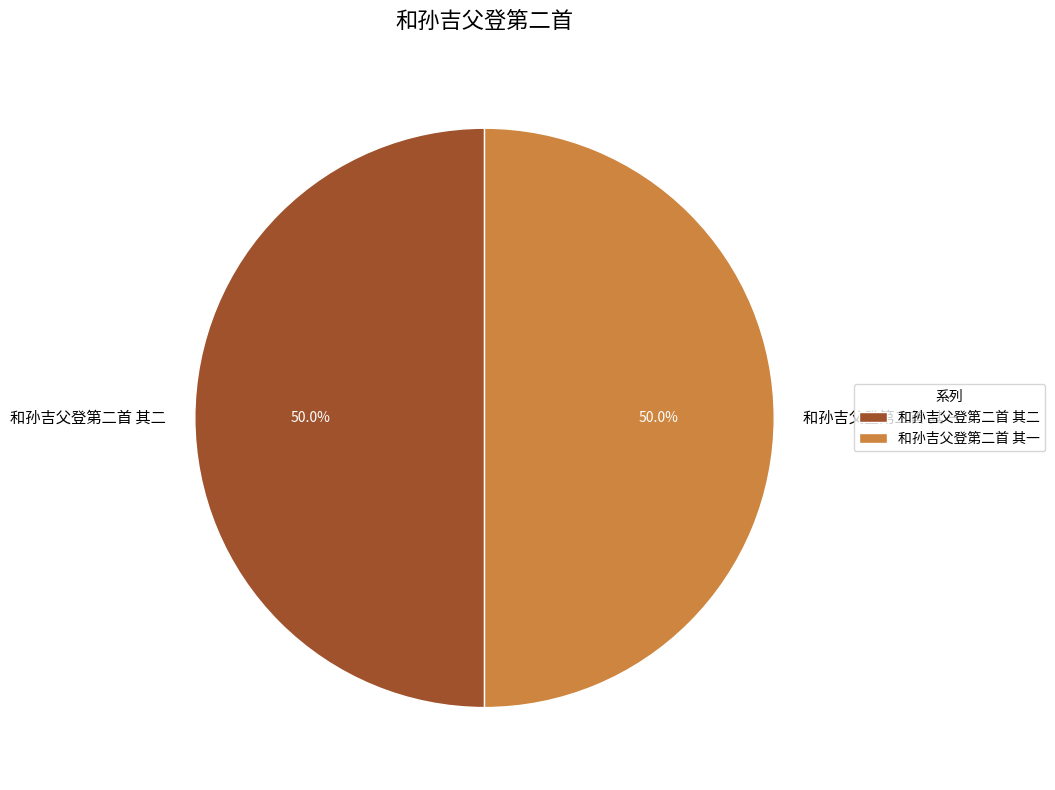

How much of the chart is everything except 和孙吉父登第二首 其二?

50.0%